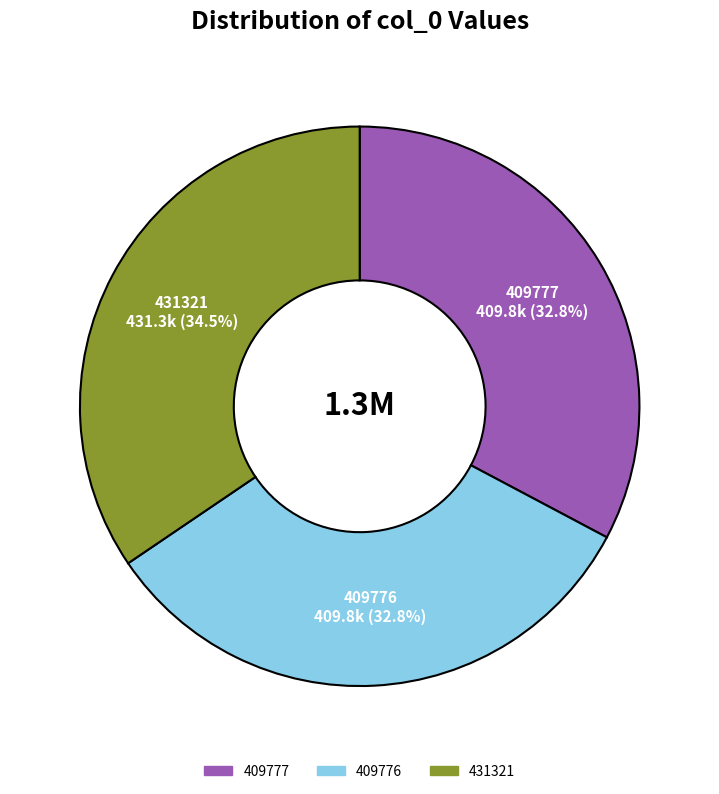

Count the number of slices in the pie.

3